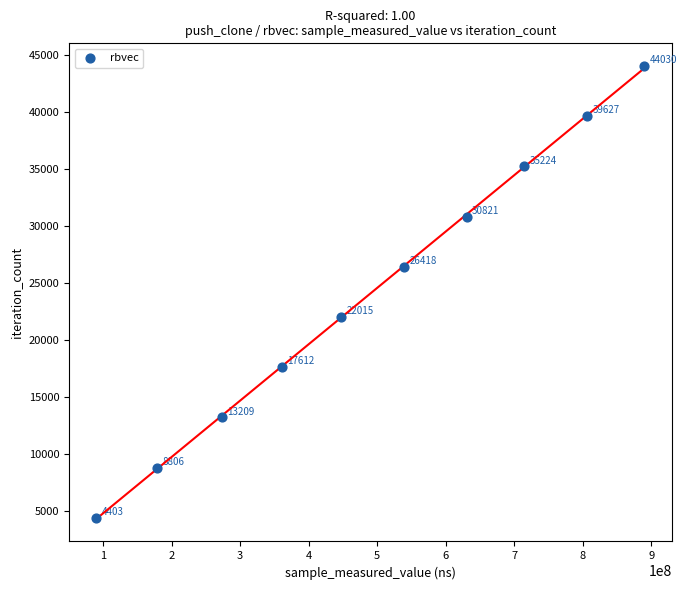

What Y value in the scatter plot is closest to 24216?

22015